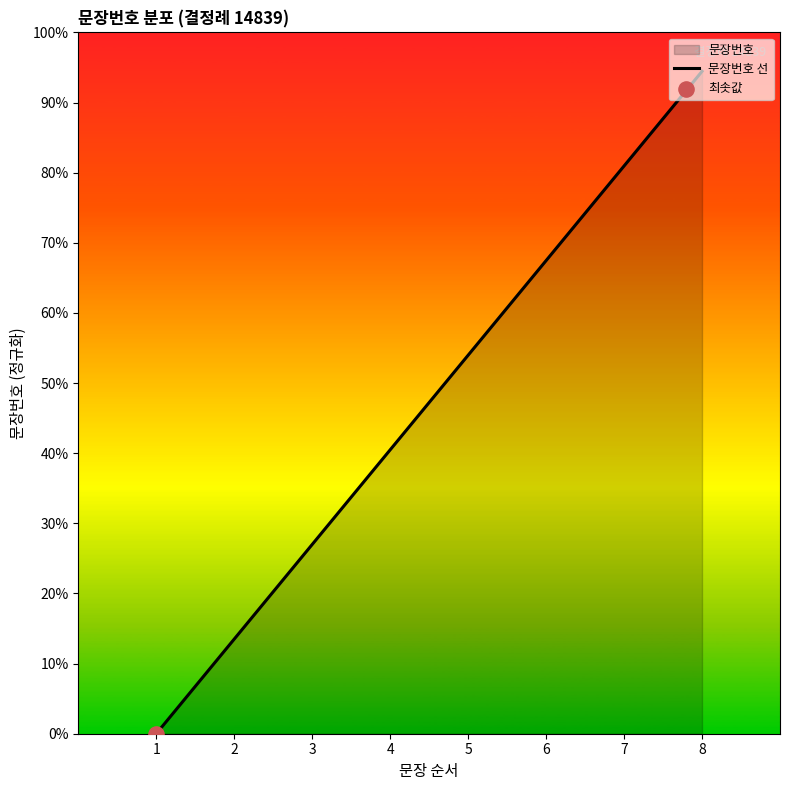

Approximately how many times larger is the value at 7 compared to 5?

1.5